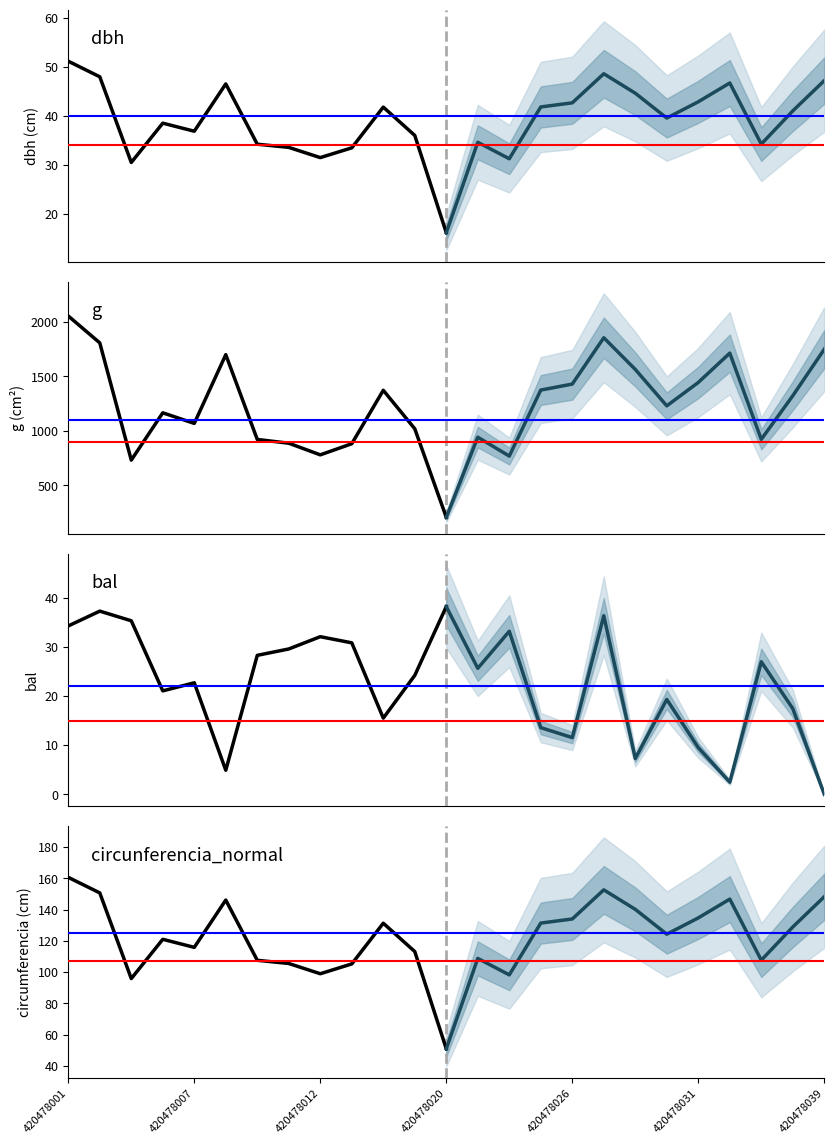

List the labels in order of dbh value, largest first.

420478001, 420478028, 420478003, 420478039, 420478033, 420478008, 420478029, 420478031, 420478026, 420478024, 420478017, 420478035, 420478030, 420478006, 420478007, 420478018, 420478022, 420478034, 420478009, 420478010, 420478014, 420478012, 420478023, 420478005, 420478020